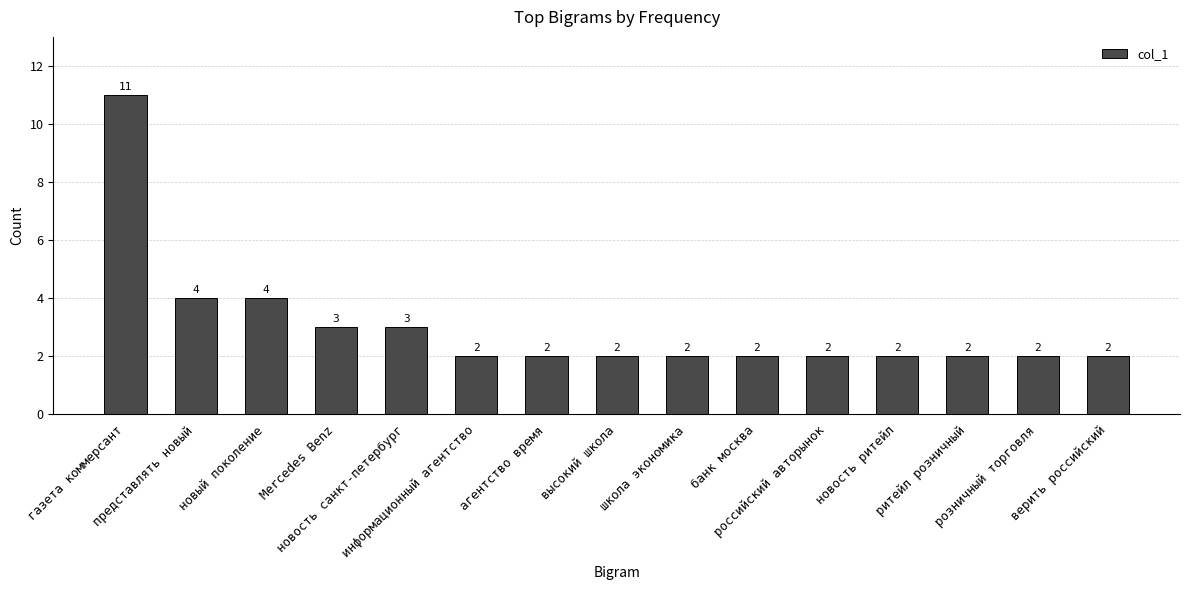

What is the difference between the maximum and minimum values?

9